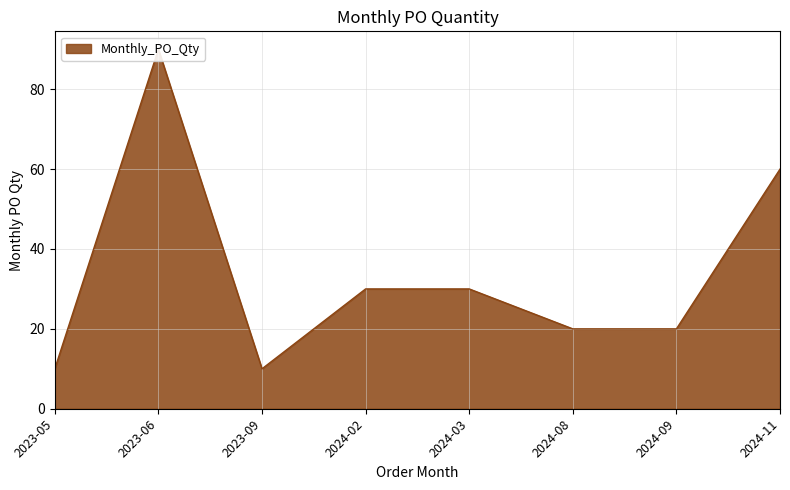

How many lines are shown in the chart?

1